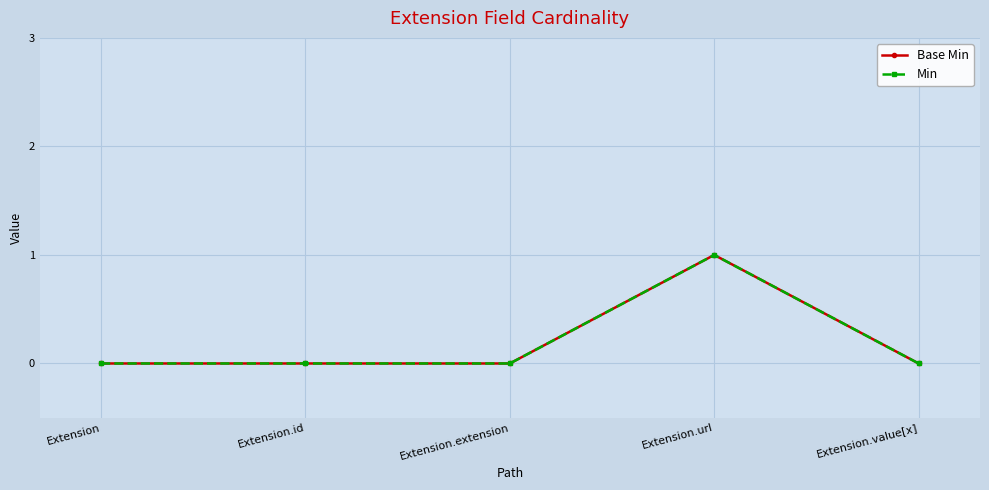

True or false: Base Min has more than 2 points higher than both neighbors.

False